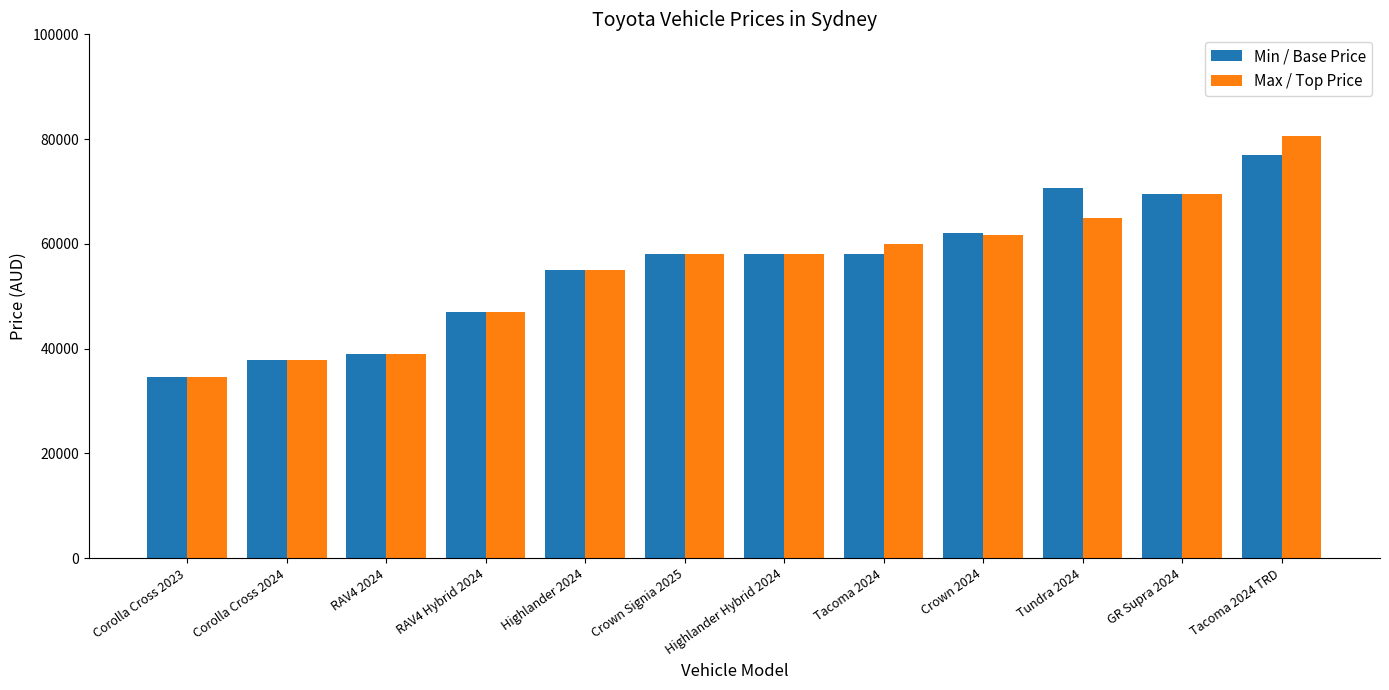

Count the number of categories in the chart.

12